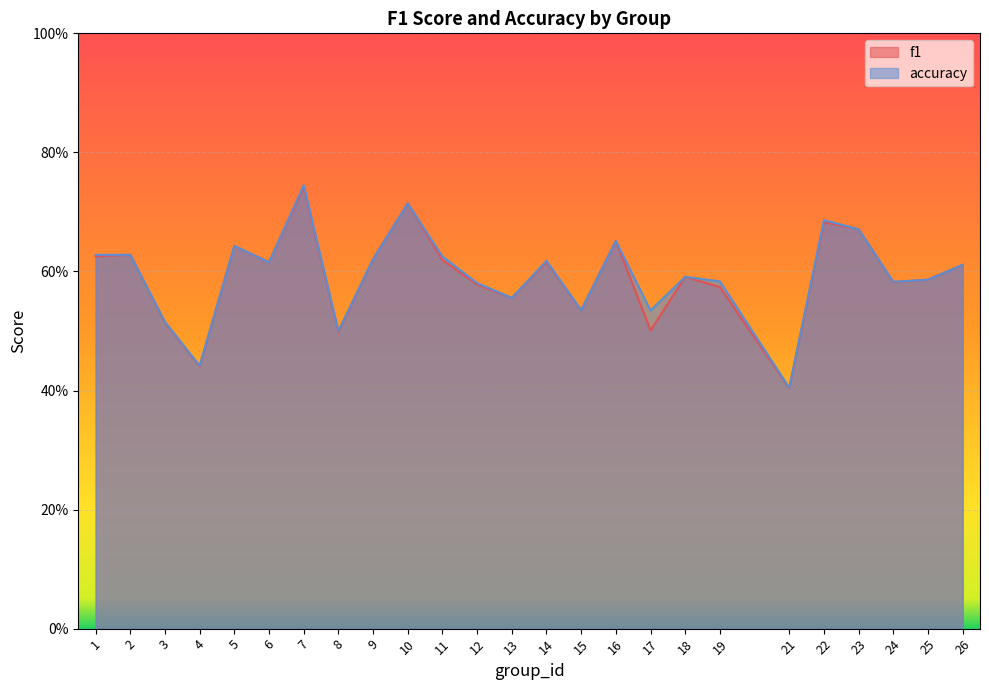

Reading left to right, extract all data points from this chart.

f1: 1=0.6	2=0.6	3=0.5	4=0.4	5=0.6	6=0.6	7=0.7	8=0.5	9=0.6	10=0.7	11=0.6	12=0.6	13=0.6	14=0.6	15=0.5	16=0.7	17=0.5	18=0.6	19=0.6	21=0.4	22=0.7	23=0.7	24=0.6	25=0.6	26=0.6
accuracy: 1=0.6	2=0.6	3=0.5	4=0.4	5=0.6	6=0.6	7=0.7	8=0.5	9=0.6	10=0.7	11=0.6	12=0.6	13=0.6	14=0.6	15=0.5	16=0.7	17=0.5	18=0.6	19=0.6	21=0.4	22=0.7	23=0.7	24=0.6	25=0.6	26=0.6